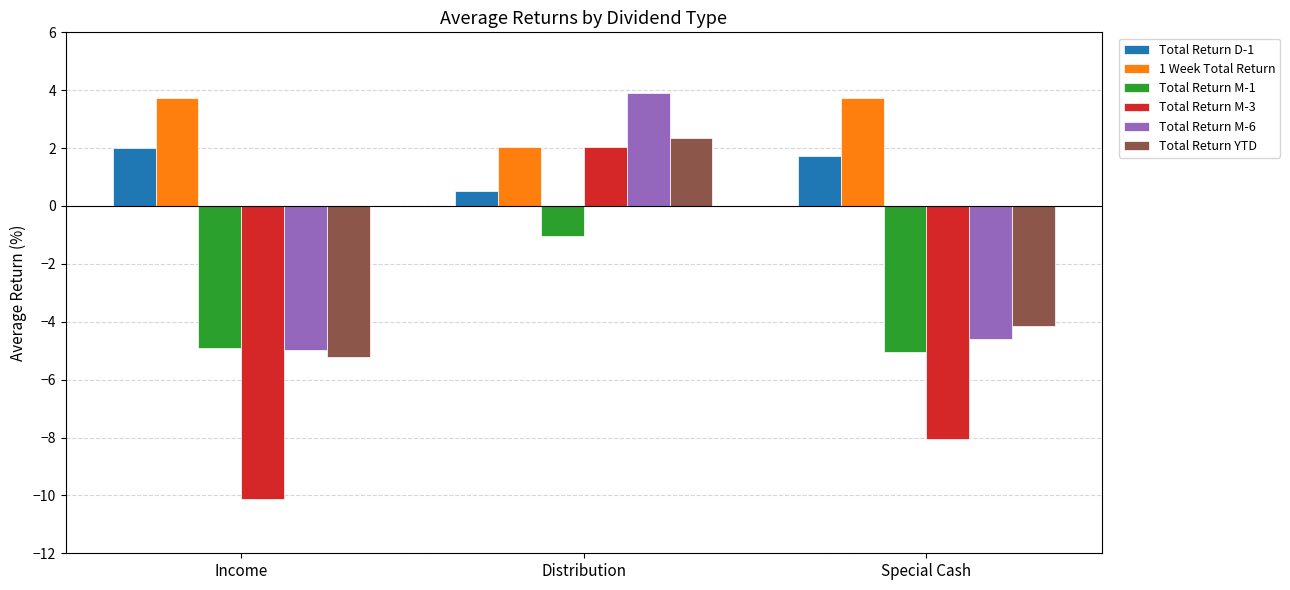

At how many categories does at least one series exceed -8?

3